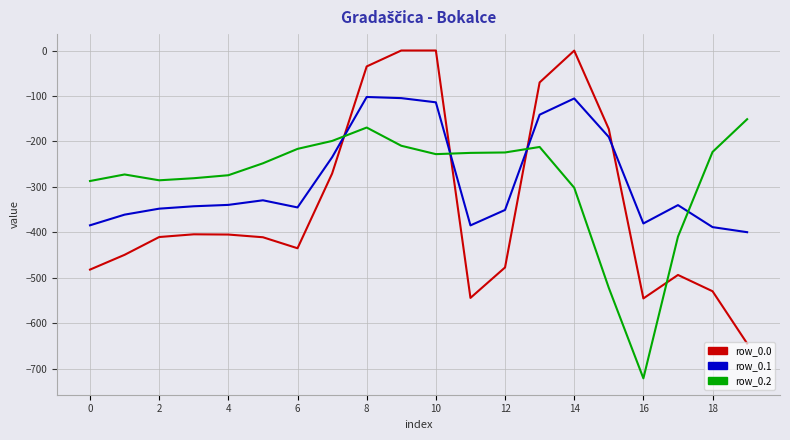

True or false: row_0.0 and row_0.2 cross at least once.

True